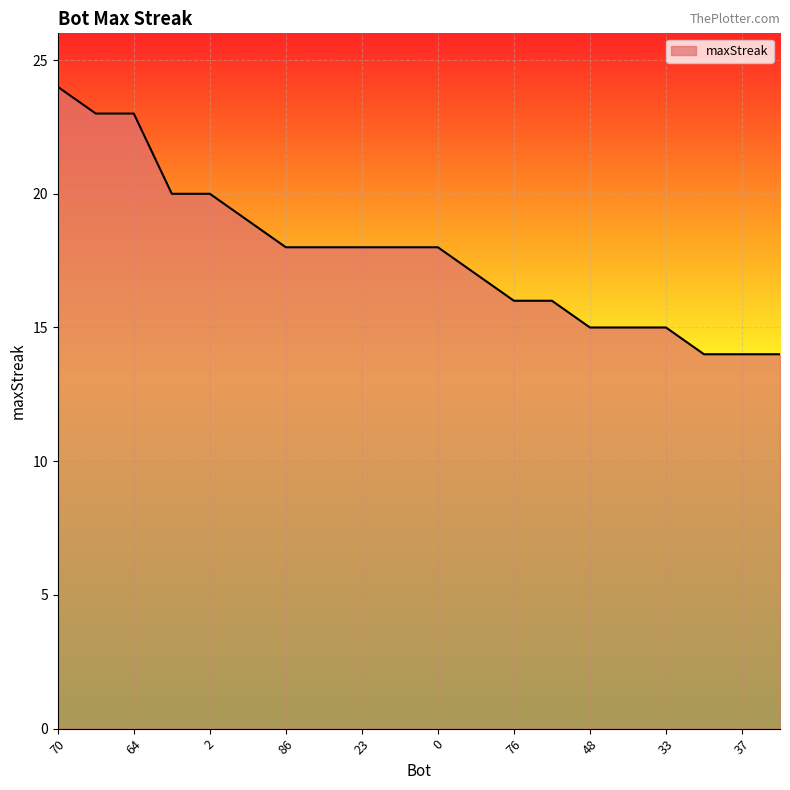

What is the greatest value displayed?

24